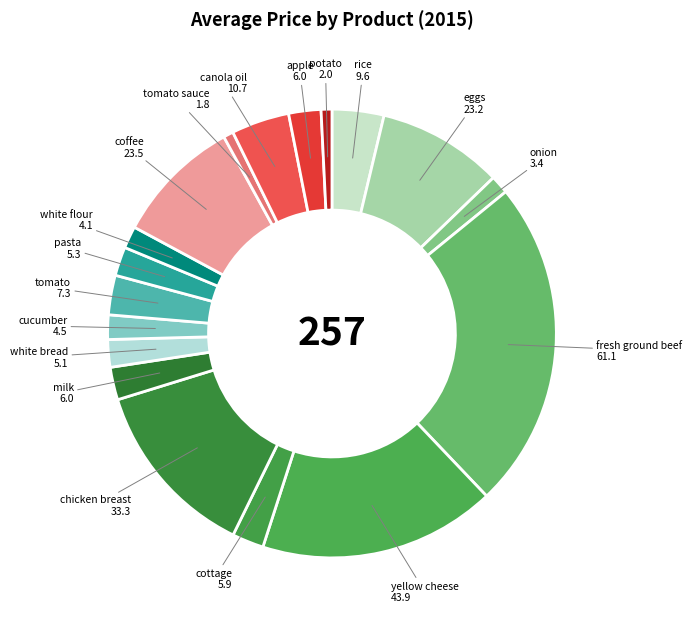

Do chicken breast and potato together represent more than half of the pie?

No